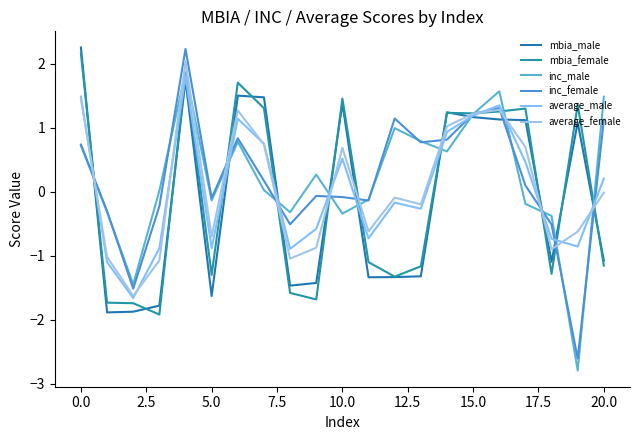

What is the difference between the second highest and second lowest values in the inc_male series?

3.0